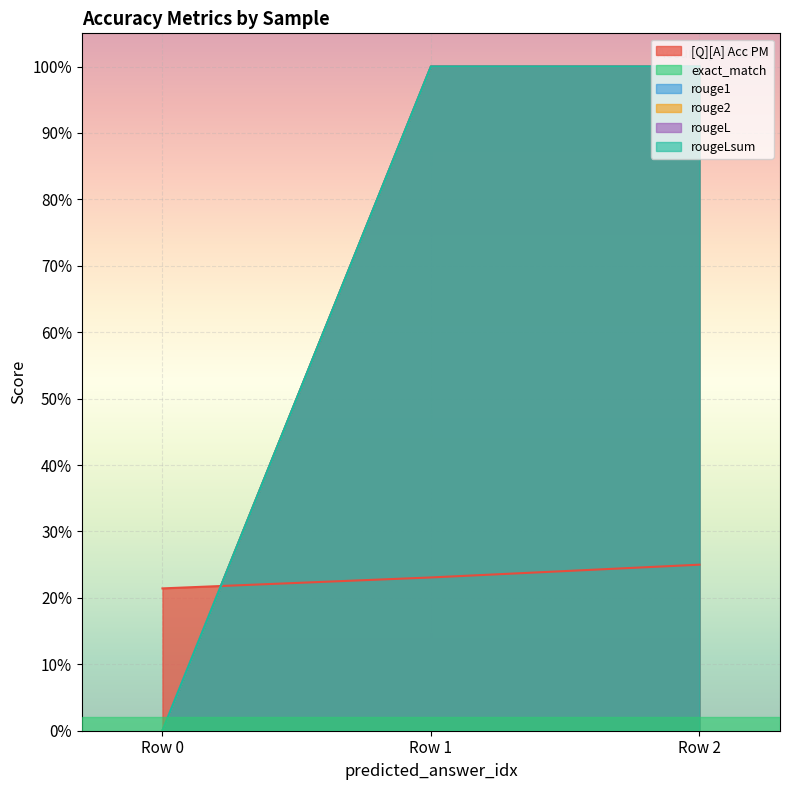

What is the difference between the highest and lowest values at 0?

0.2